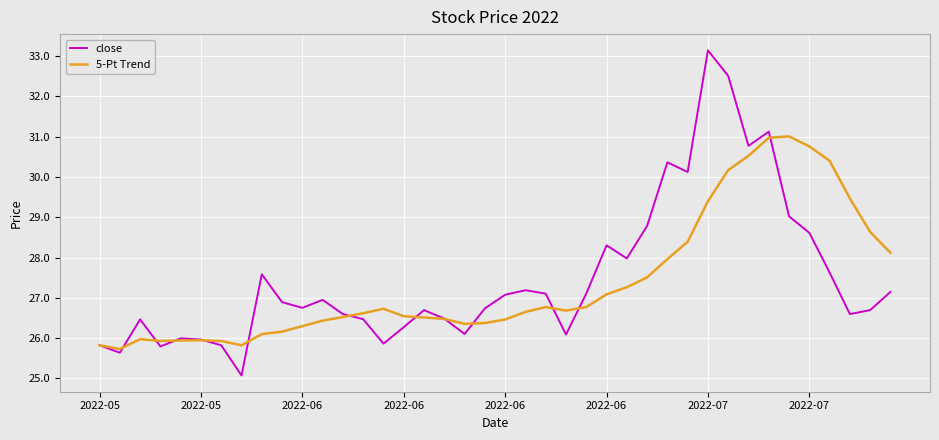

Which series has the widest spread of values?

close